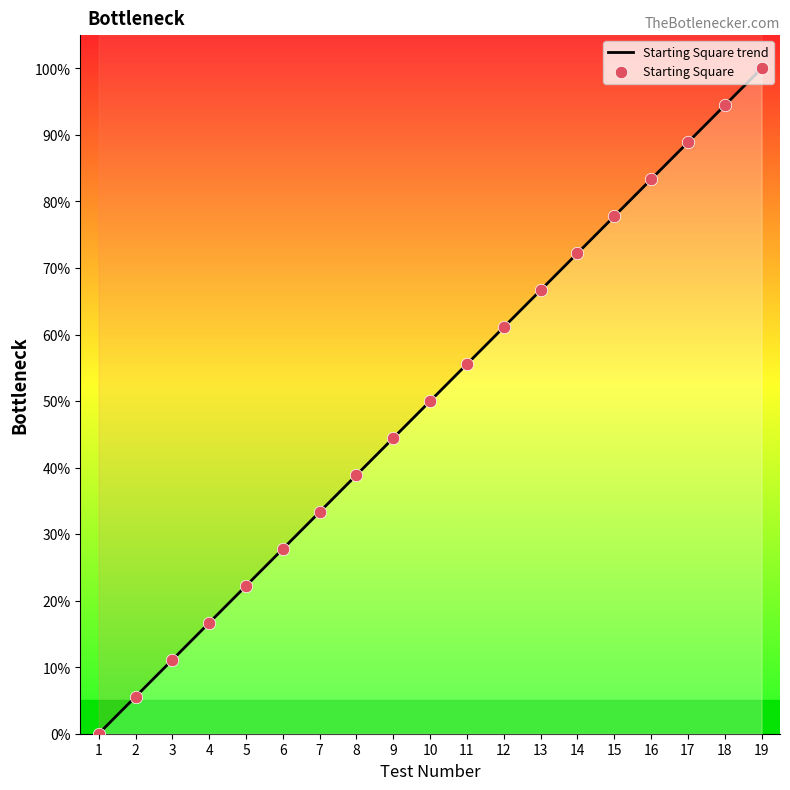

Approximately how many times larger is the value at 10 compared to 3?

4.5